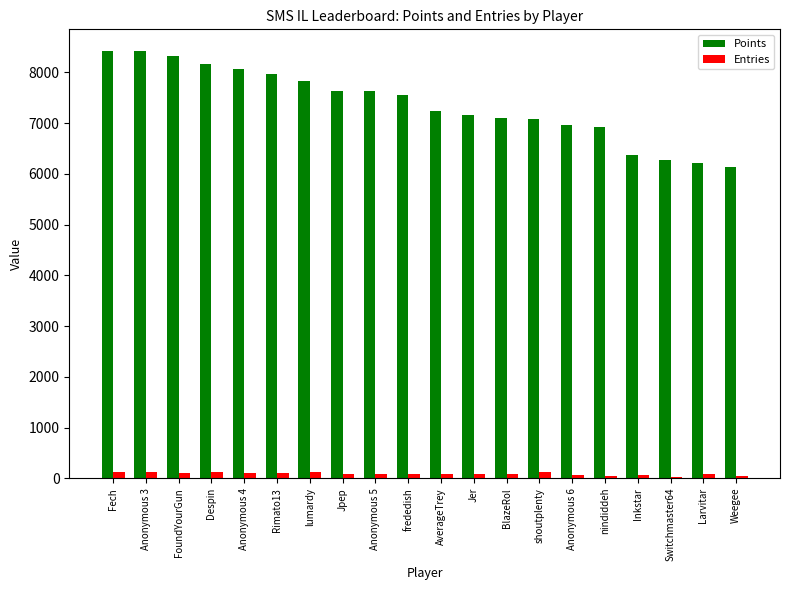

What is the sum of all Entries values?

1722